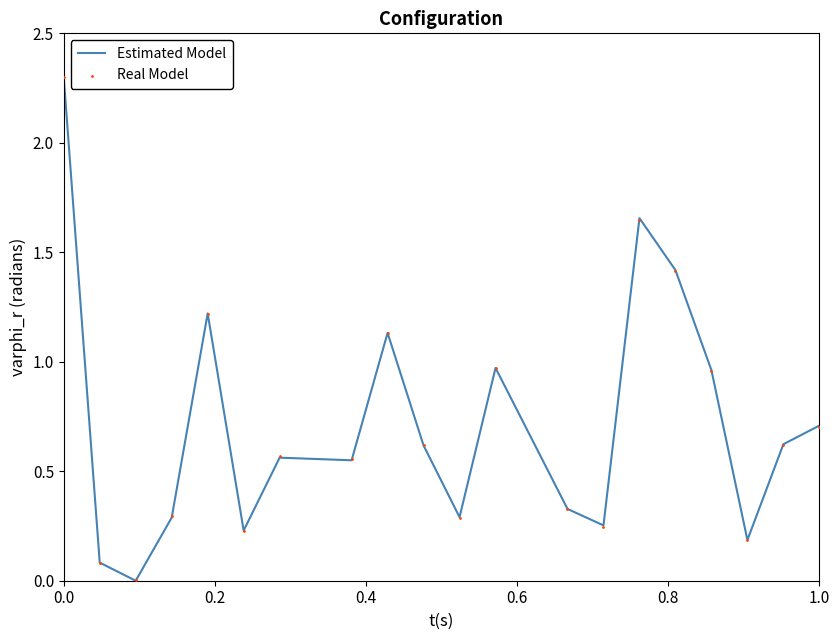

Which series has the largest total across all categories?

Estimated Model